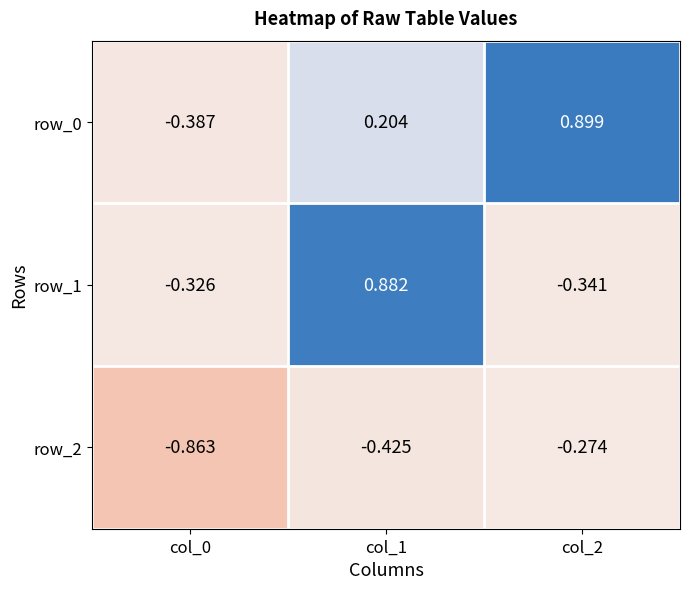

True or false: row_1 has a value of -0.5 at col_2.

False